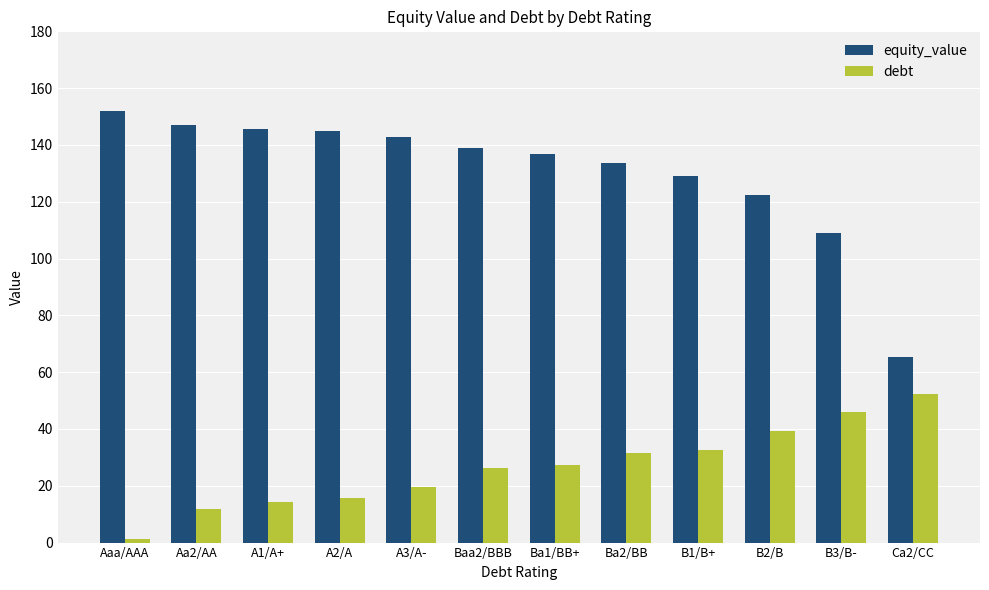

What are all the series names shown in the legend?

equity_value, debt